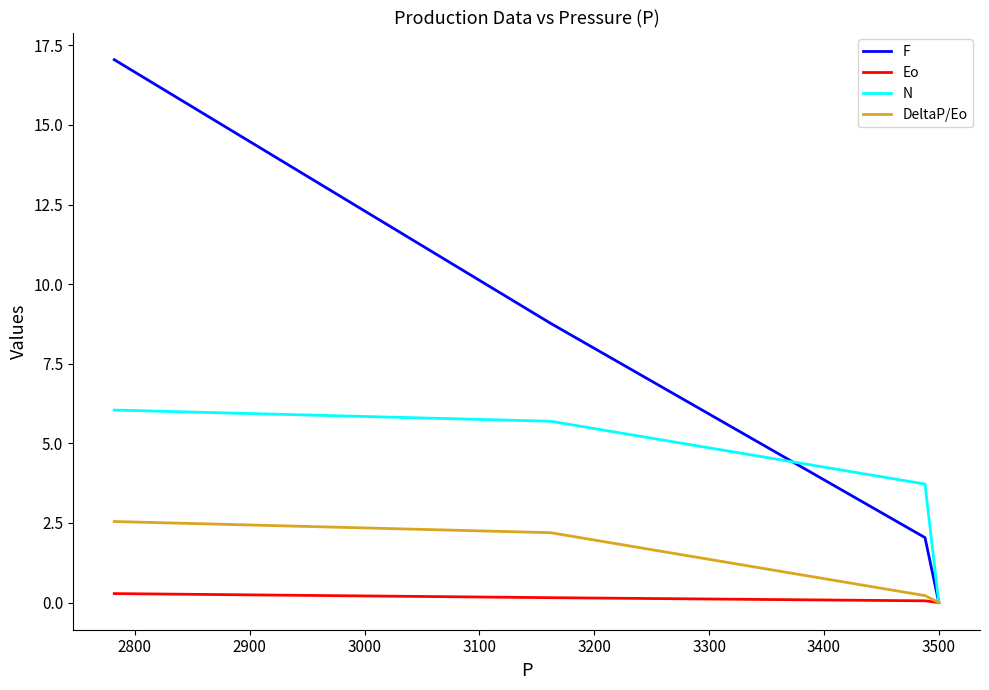

What is the maximum value for F?

17.1